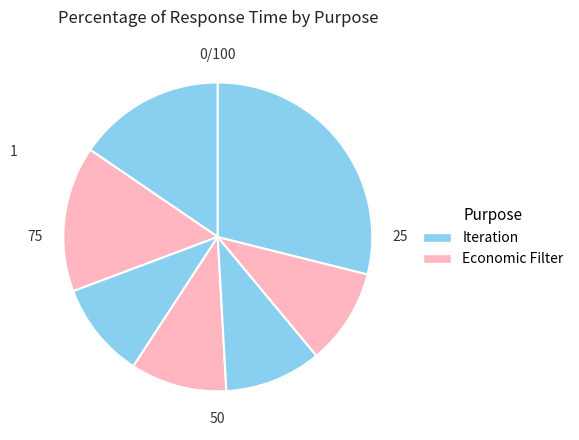

How many segments does this pie chart have?

7